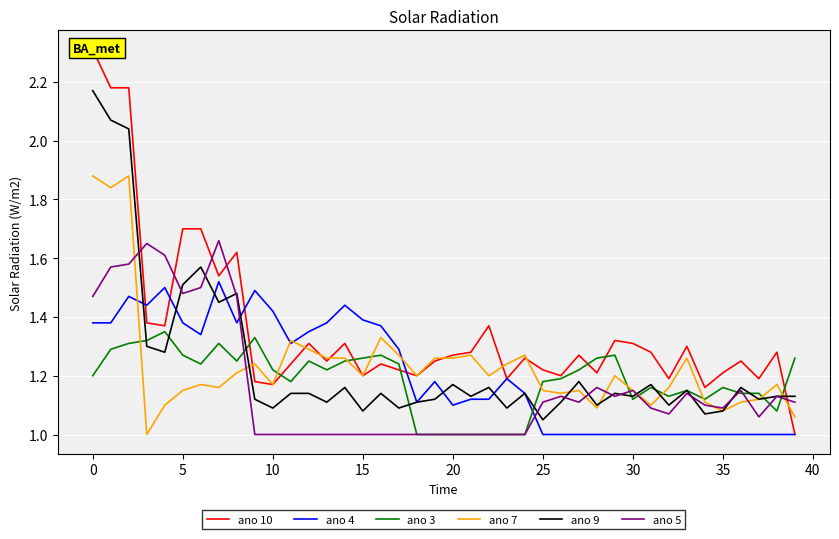

What is the sum of the ano 5 values at 37 and 27?

2.2